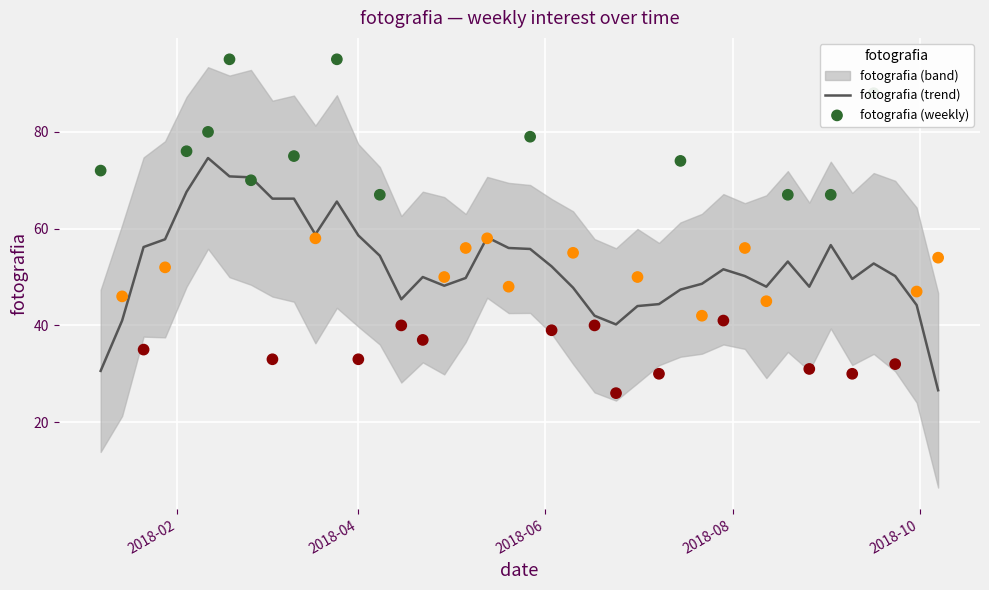

Which series has the largest total across all categories?

fotografia (weekly)